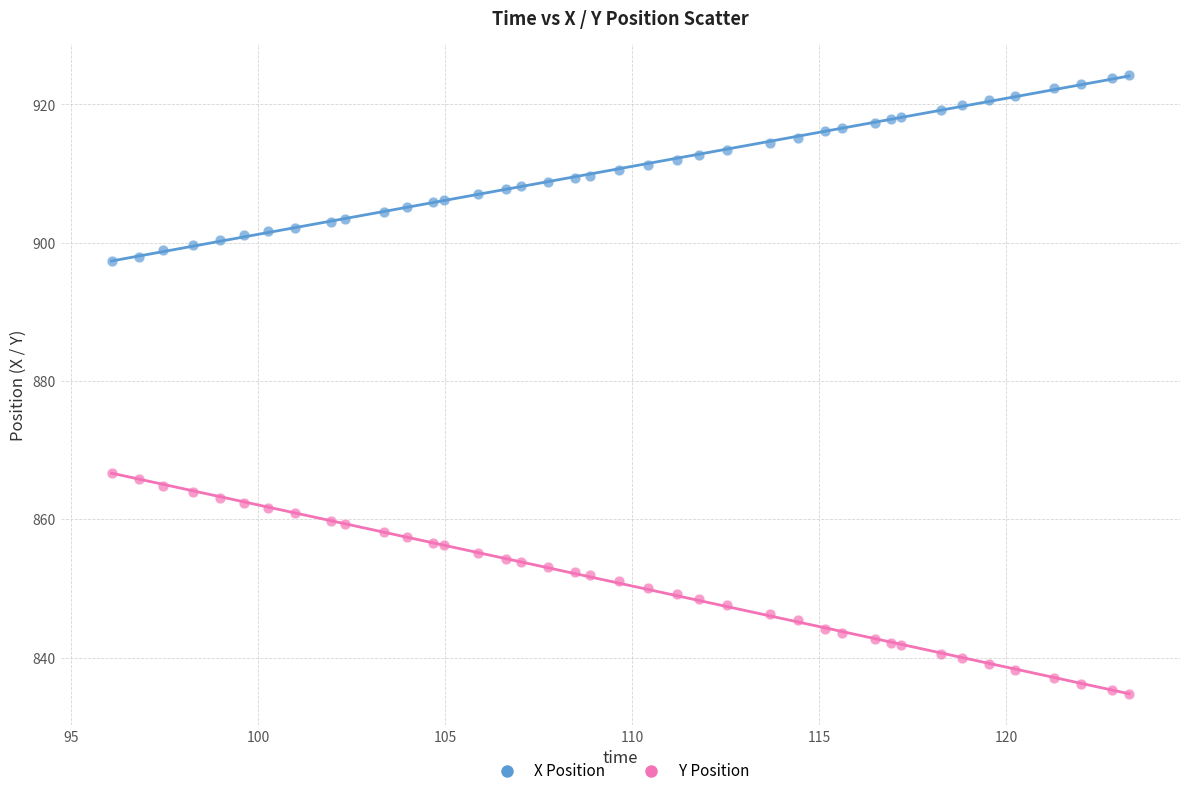

What are all the series names shown in the legend?

X Position, Y Position